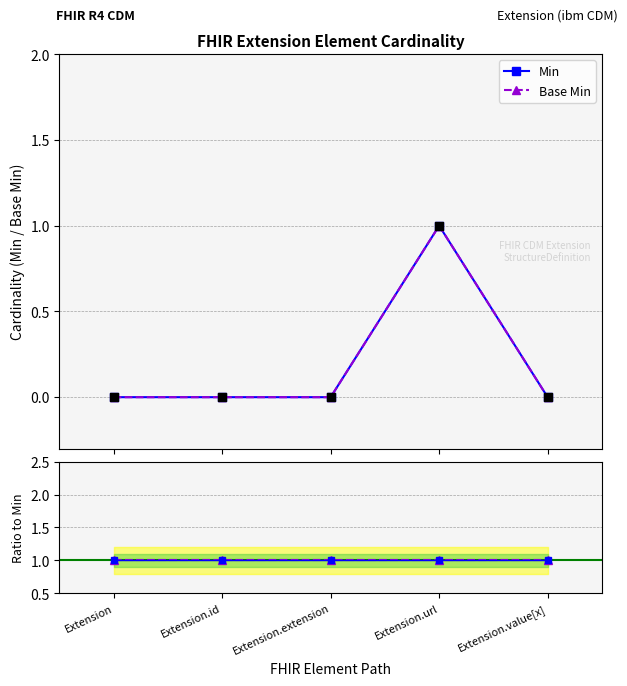

At which category is the sum across all series the highest?

Extension.url